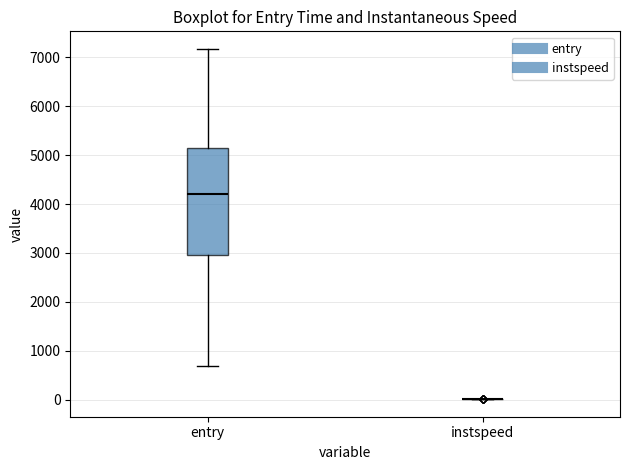

Where does the median line of the box for entry sit on the y-axis? The values are not printed on the chart, so give them approximately, as read against the axis.

4200